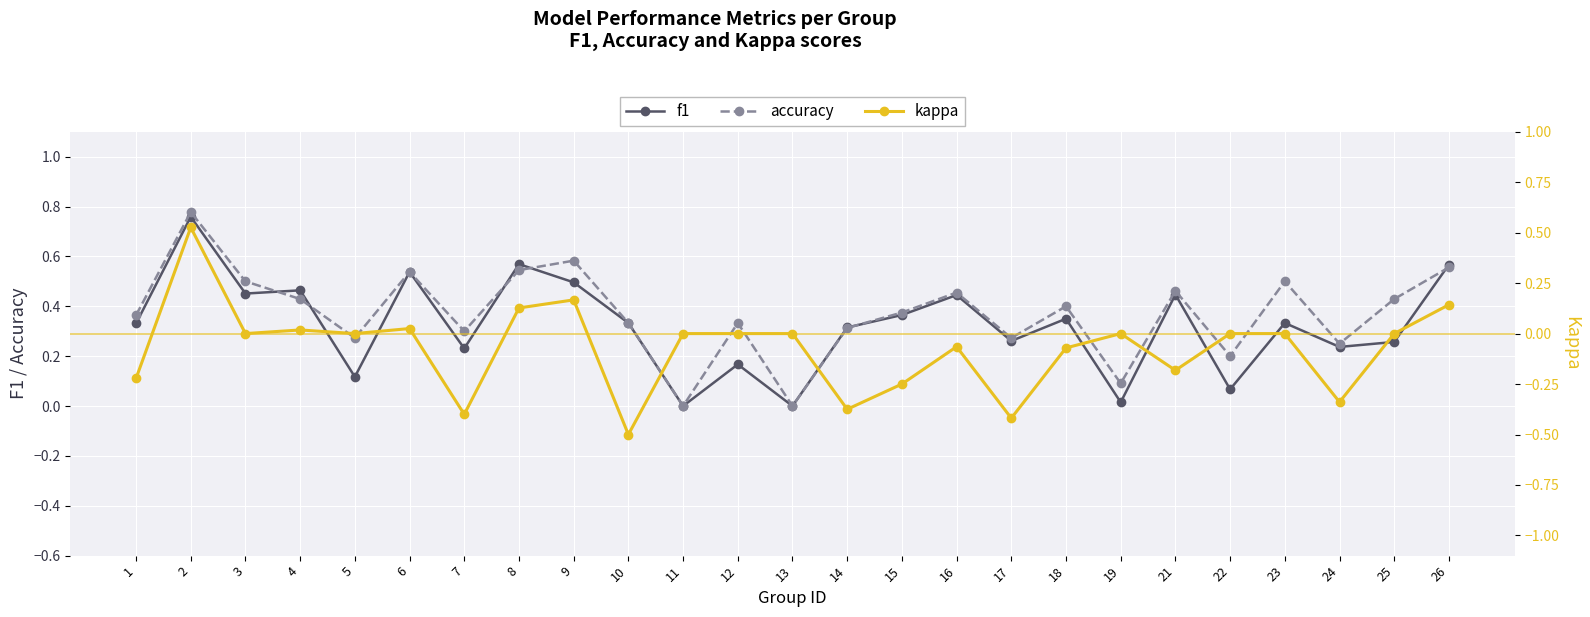

Which series has the largest total across all categories?

accuracy